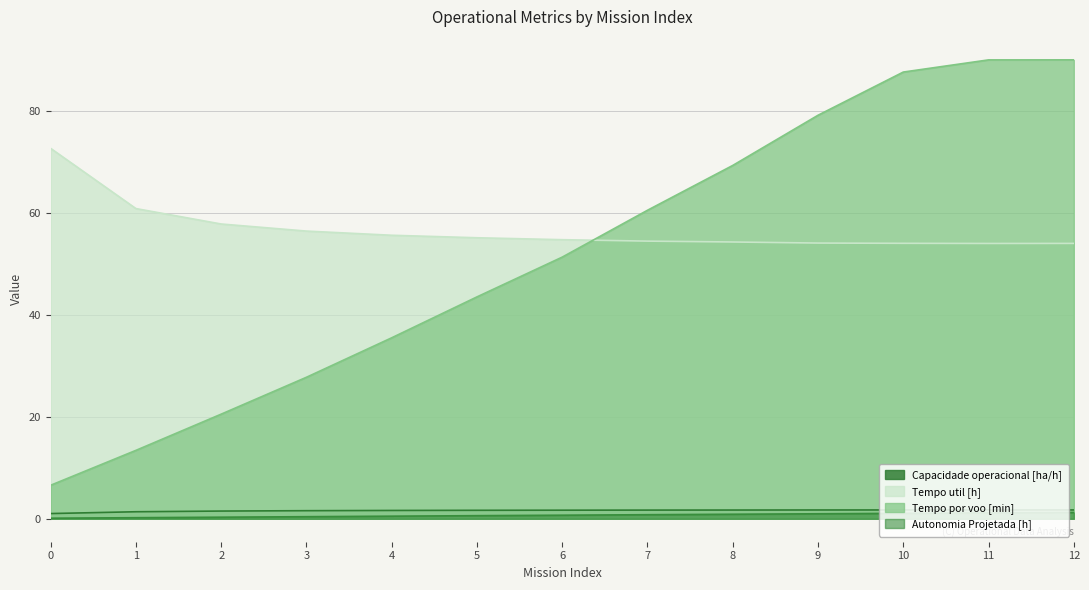

True or false: Capacidade operacional [ha/h] and Autonomia Projetada [h] cross at least once.

False